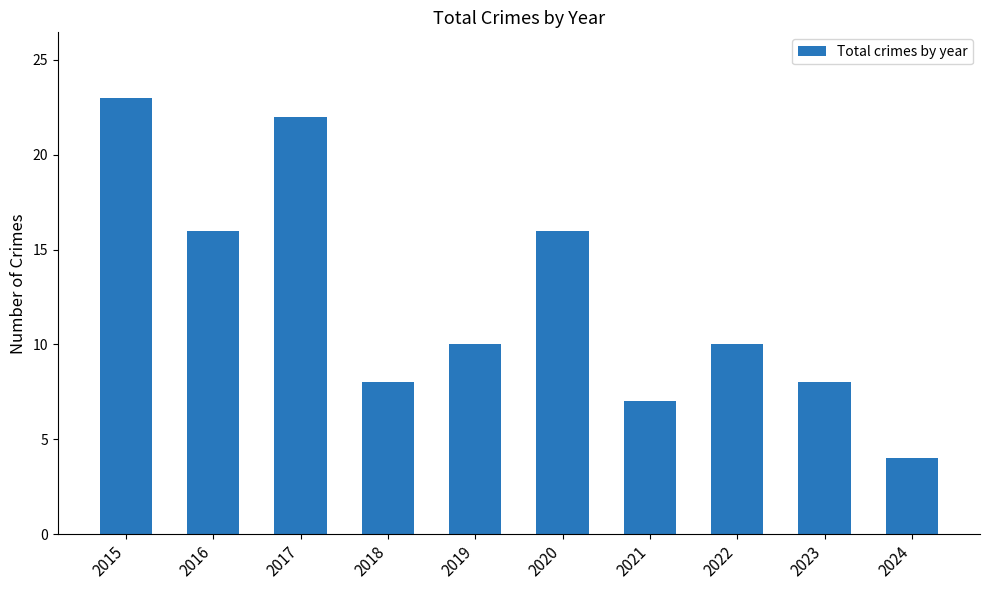

Which label corresponds to the largest value in the chart?

2015